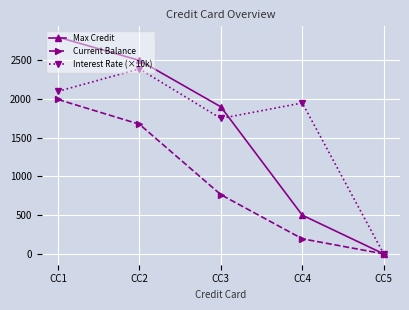

The value of Interest Rate (×10k) at CC4 is 934. True or false?

False